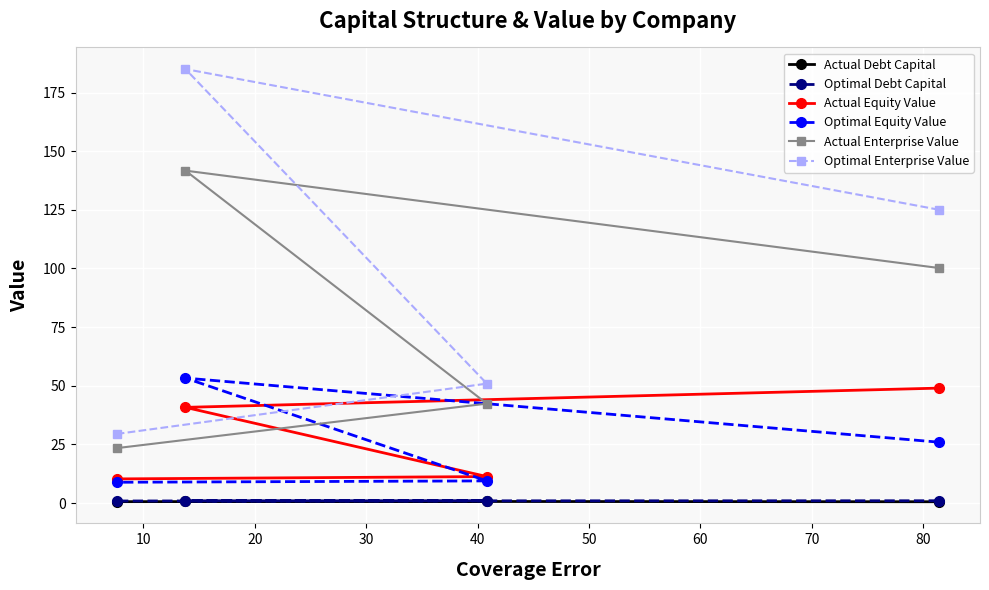

How many categories are shown in the chart?

4